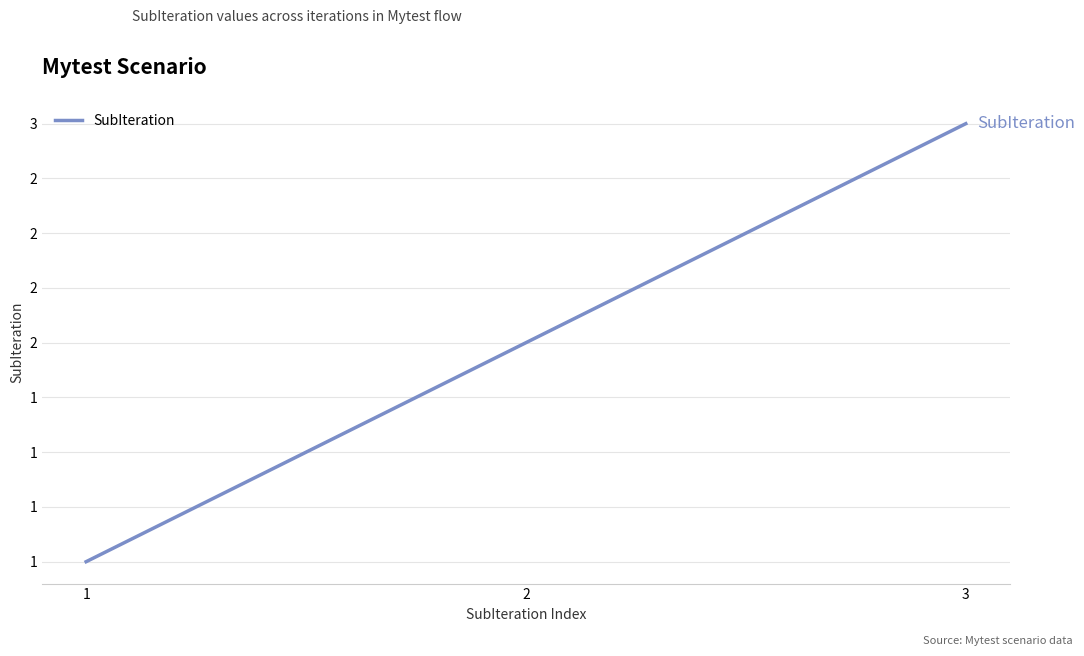

Rank the categories by value from lowest to highest.

1, 2, 3